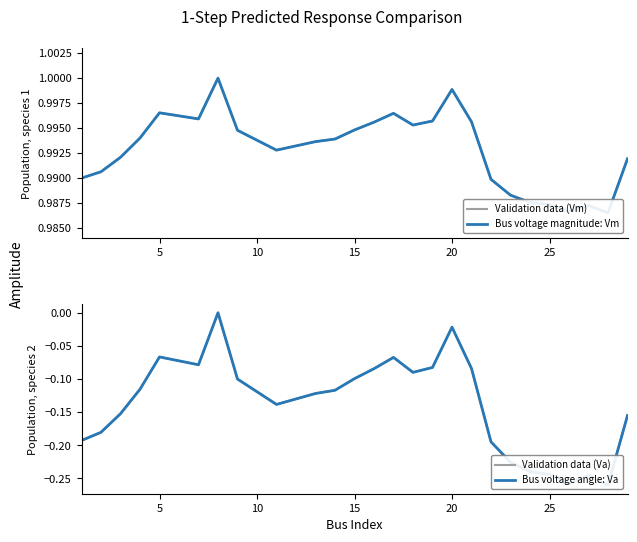

True or false: Bus voltage magnitude: Vm and Bus voltage angle: Va intersect in this chart.

False